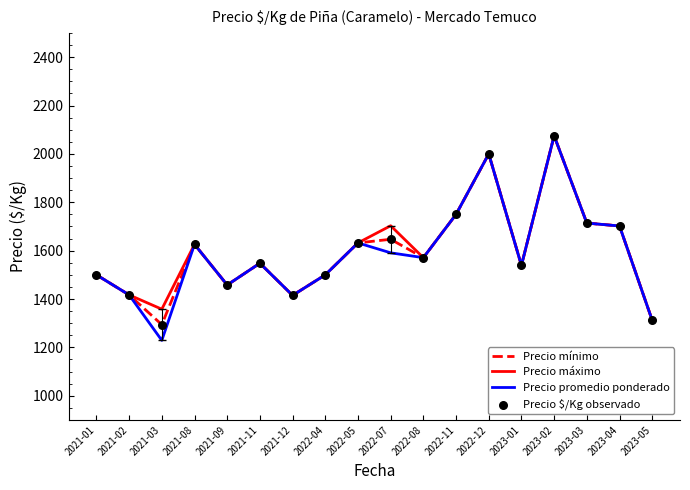

The value of Precio promedio ponderado at 2023-05 is 2174. True or false?

False